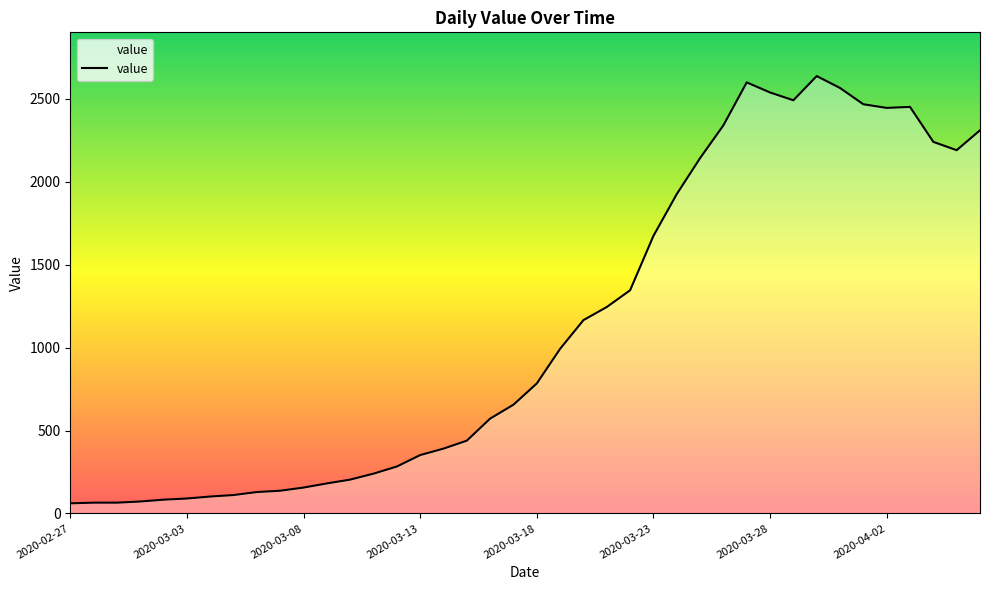

What is the maximum value shown in the chart?

2638